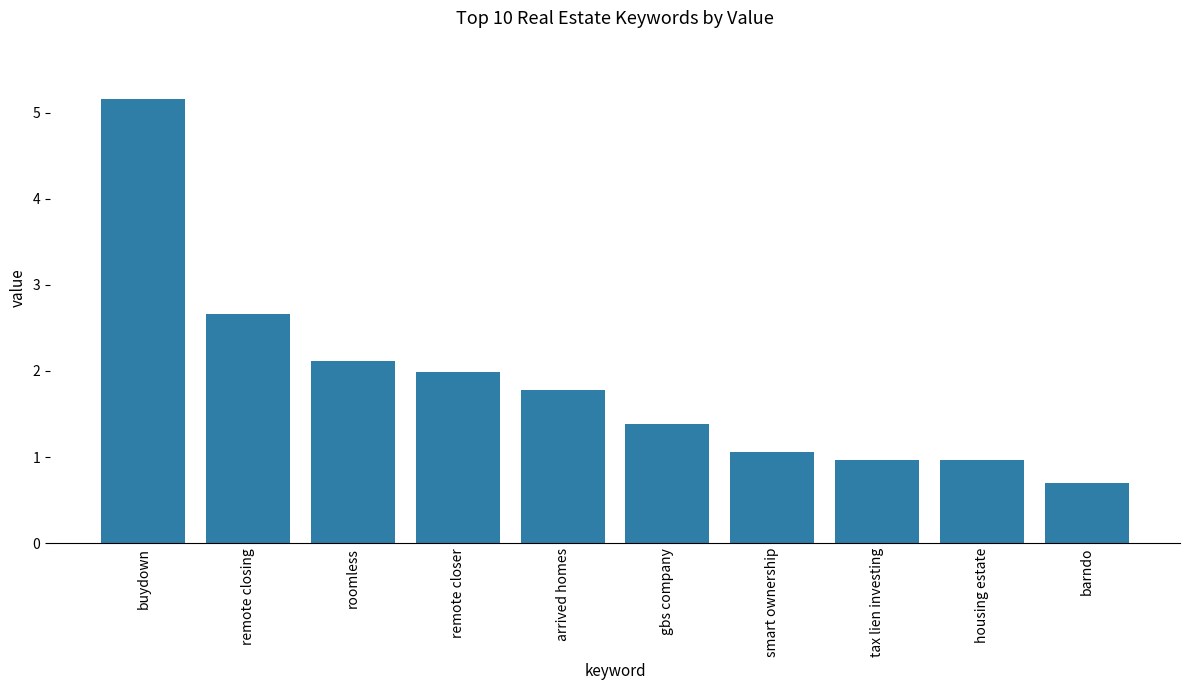

What is the label of the 3rd bar from the right?

tax lien investing